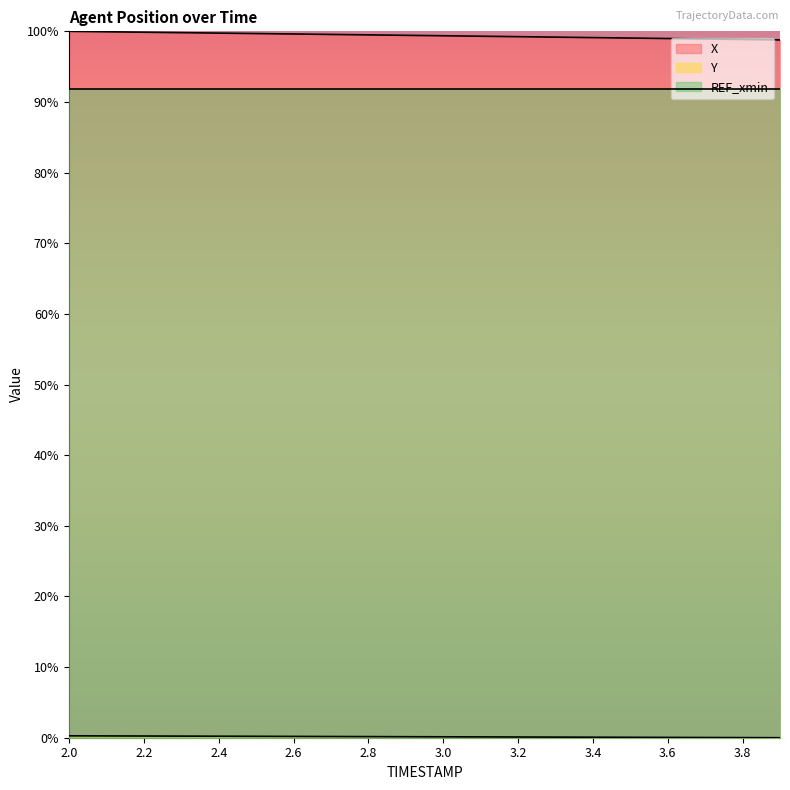

True or false: X has more than 0 points higher than both neighbors.

False